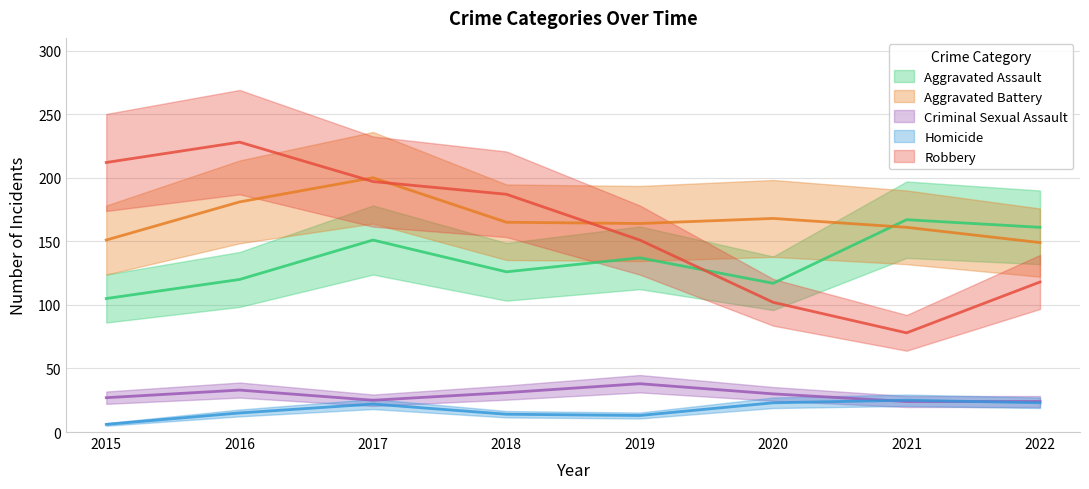

Count the number of categories in the chart.

8